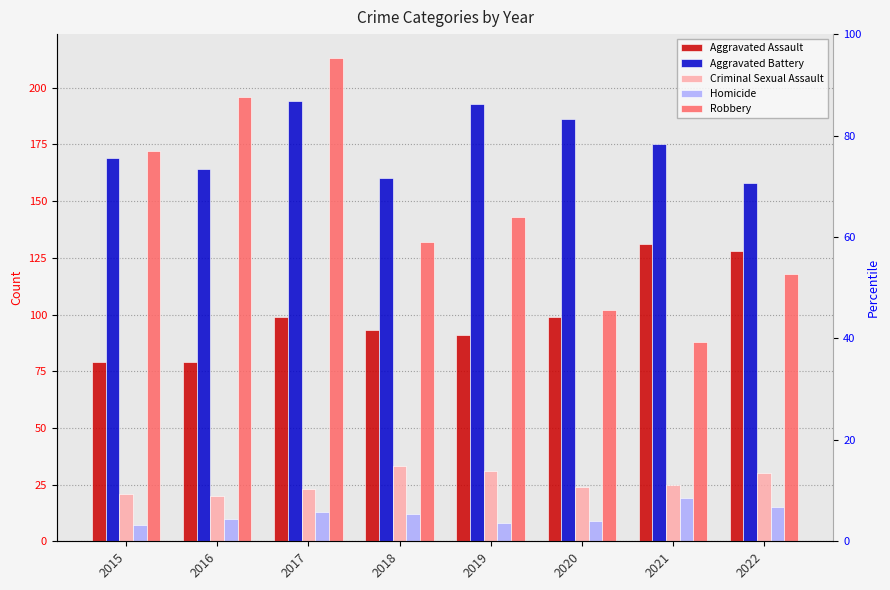

Reading left to right, list all the values displayed in this chart.

Aggravated Assault: 2015=79	2016=79	2017=99	2018=93	2019=91	2020=99	2021=131	2022=128
Aggravated Battery: 2015=169	2016=164	2017=194	2018=160	2019=193	2020=186	2021=175	2022=158
Criminal Sexual Assault: 2015=21	2016=20	2017=23	2018=33	2019=31	2020=24	2021=25	2022=30
Homicide: 2015=7	2016=10	2017=13	2018=12	2019=8	2020=9	2021=19	2022=15
Robbery: 2015=172	2016=196	2017=213	2018=132	2019=143	2020=102	2021=88	2022=118